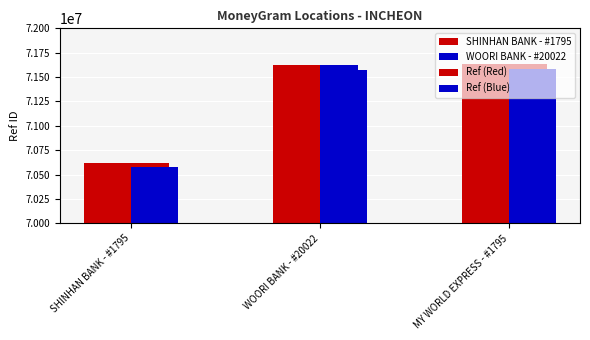

How many data points in Ref (Blue) are less than 71573746?

1